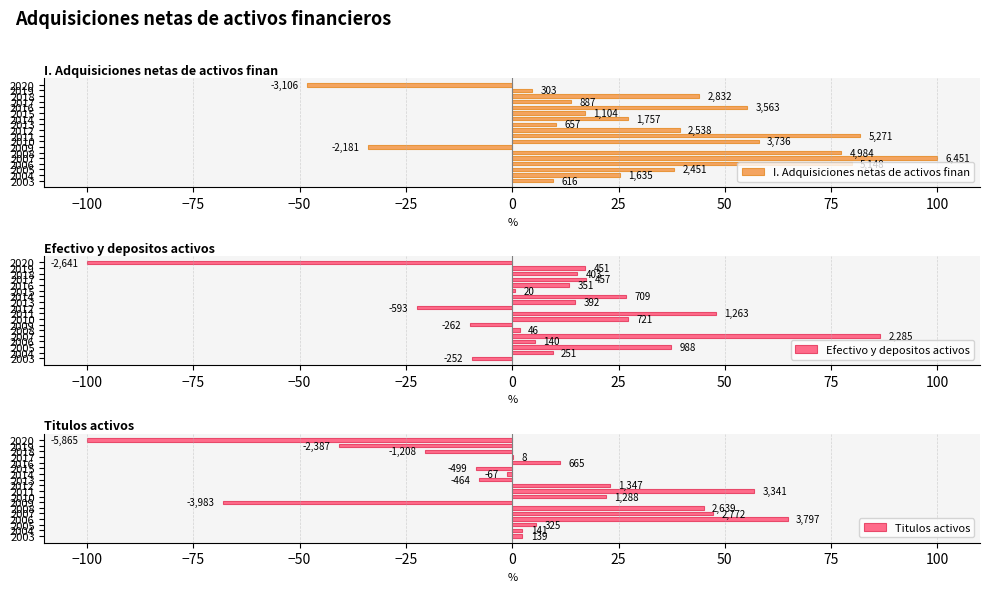

How many bars are there in total?

54